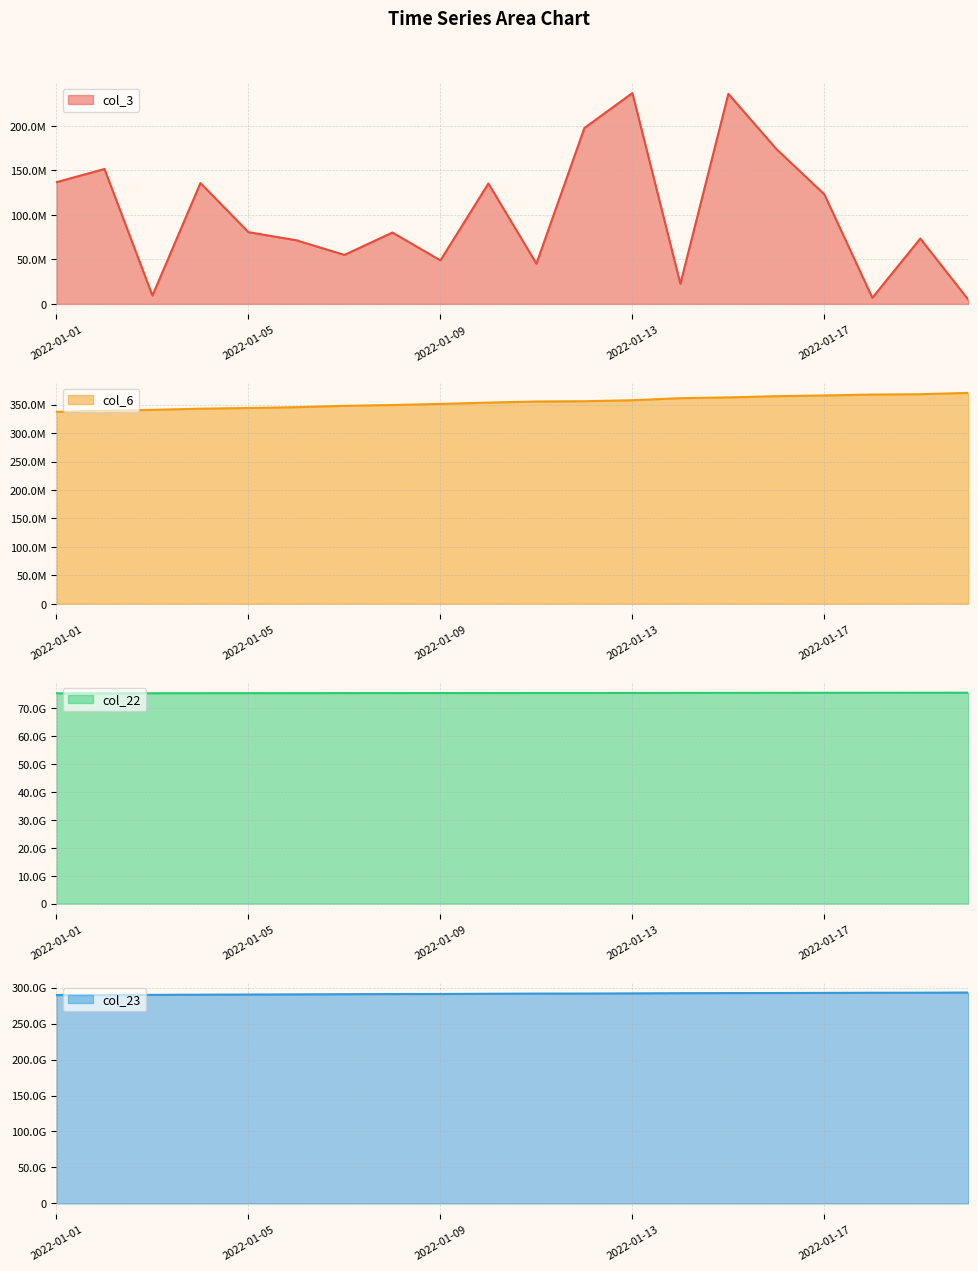

Read the col_6 value at 2022-01-05, to the nearest 50.

344181250